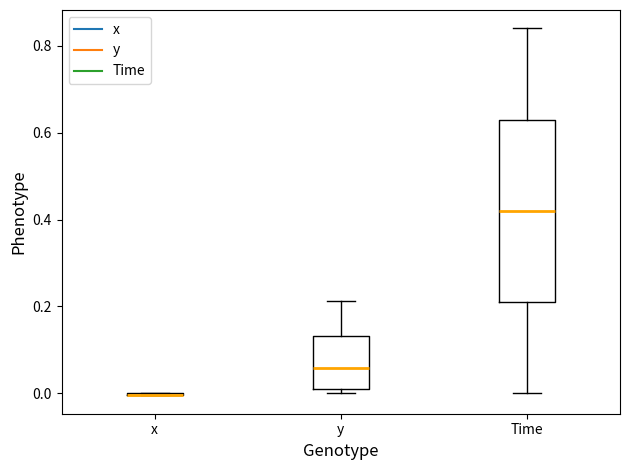

Which box is the tallest, from its lower edge to its upper edge?

Time